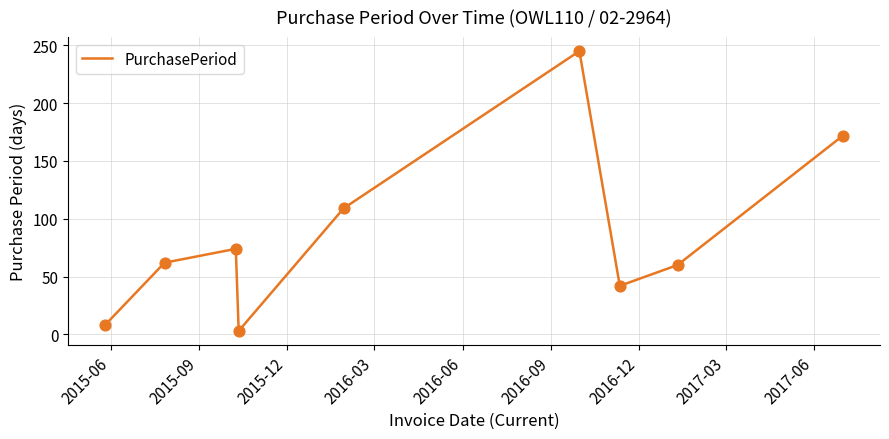

What is the greatest value displayed?

245